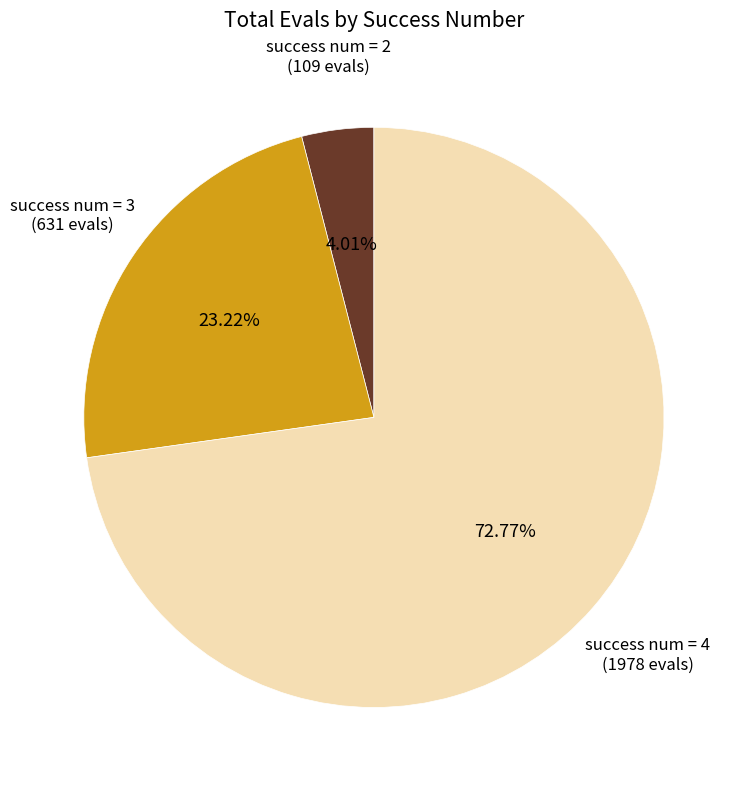

What is the smallest slice in the pie chart?

success num = 2